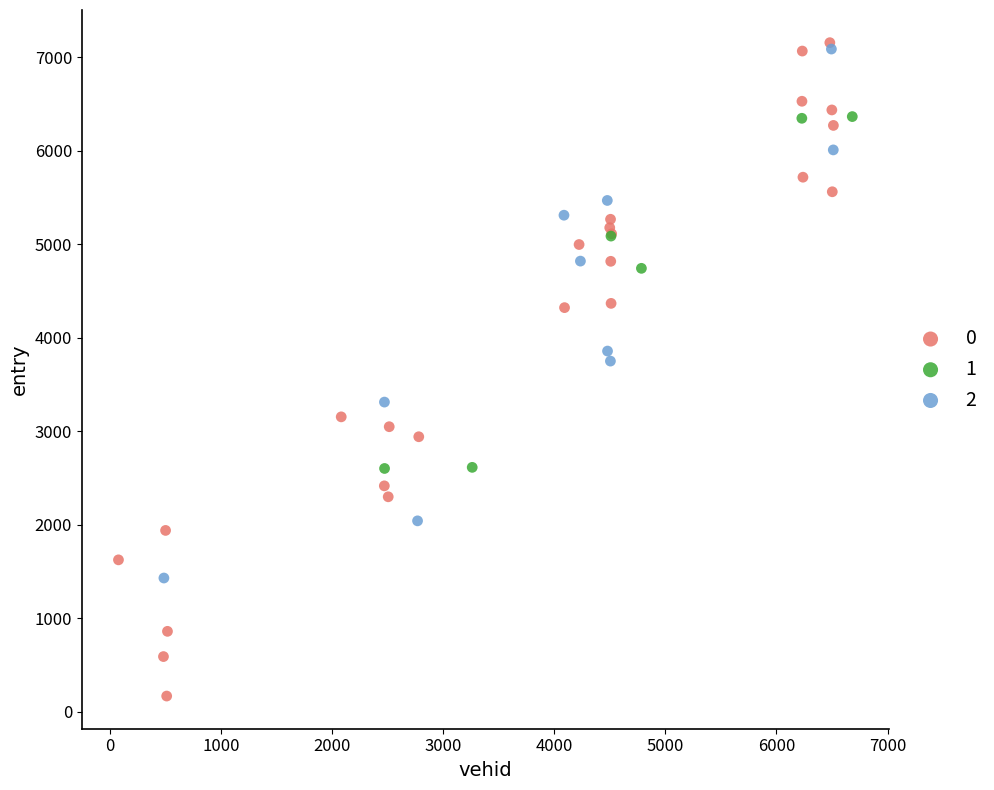

Which series has the largest Y range (max minus min)?

0